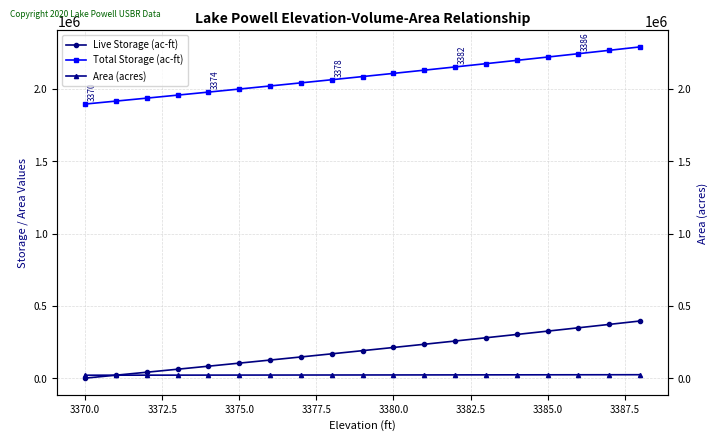

True or false: Total Storage (ac-ft) and Area (acres) cross at least once.

False